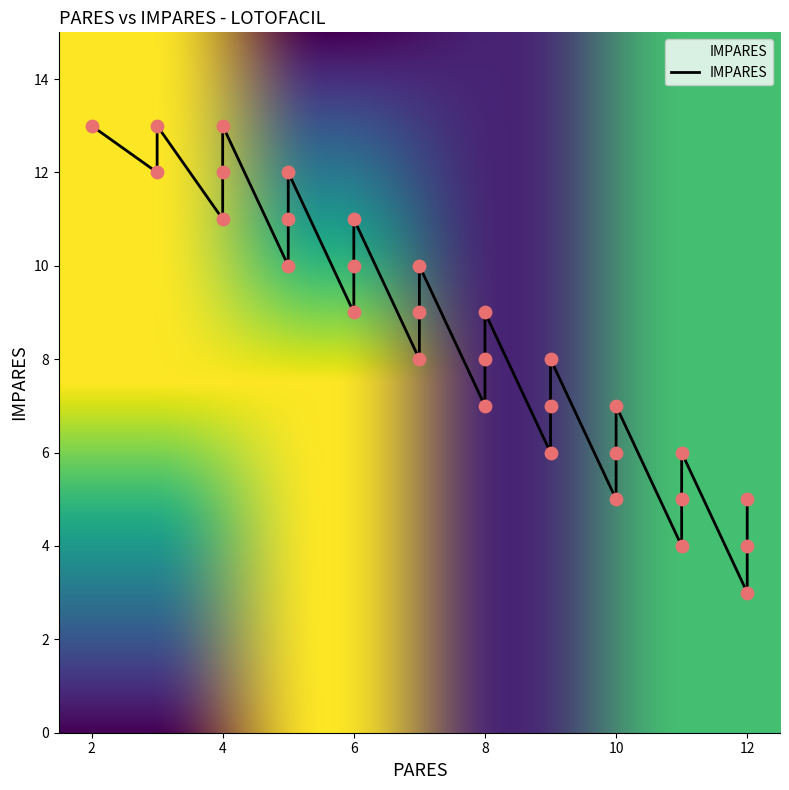

What is the ratio of the value at 10 to the value at 3?

0.6